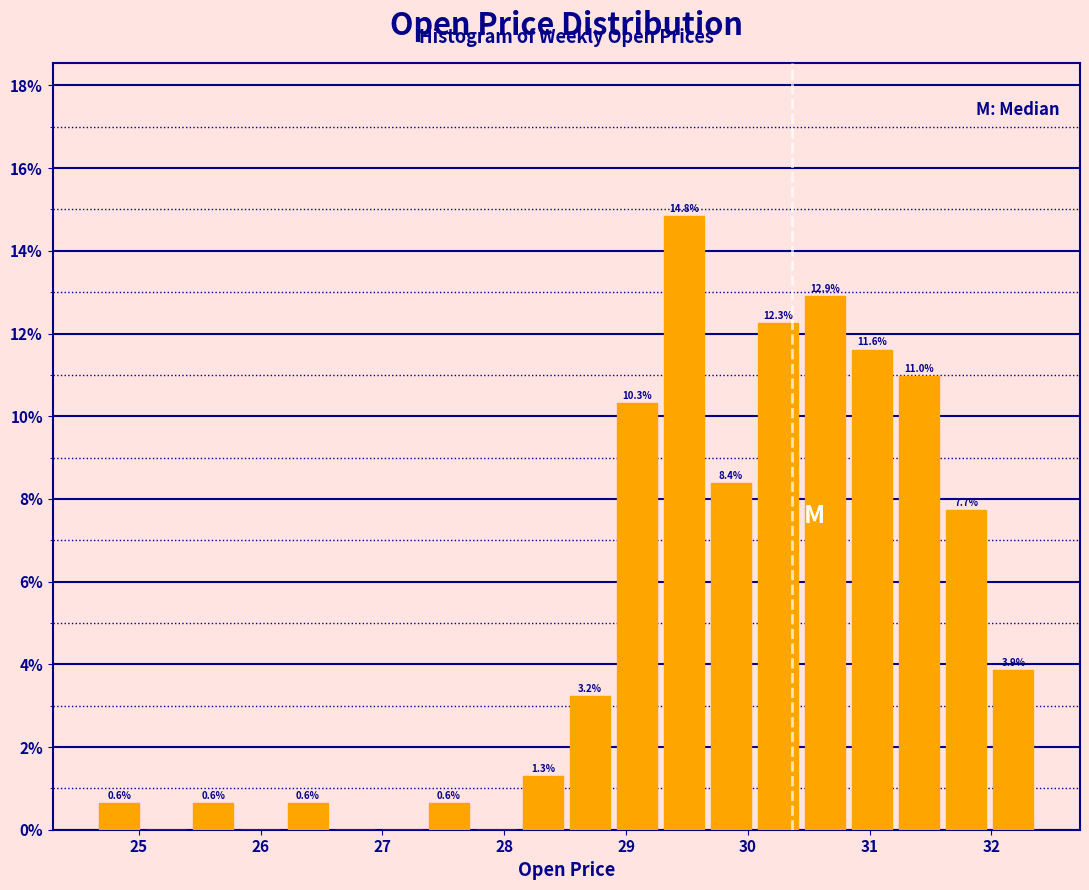

Around what value on the x-axis is the tallest bar? Give the approximate position of its centre, as read against the axis.

29.5